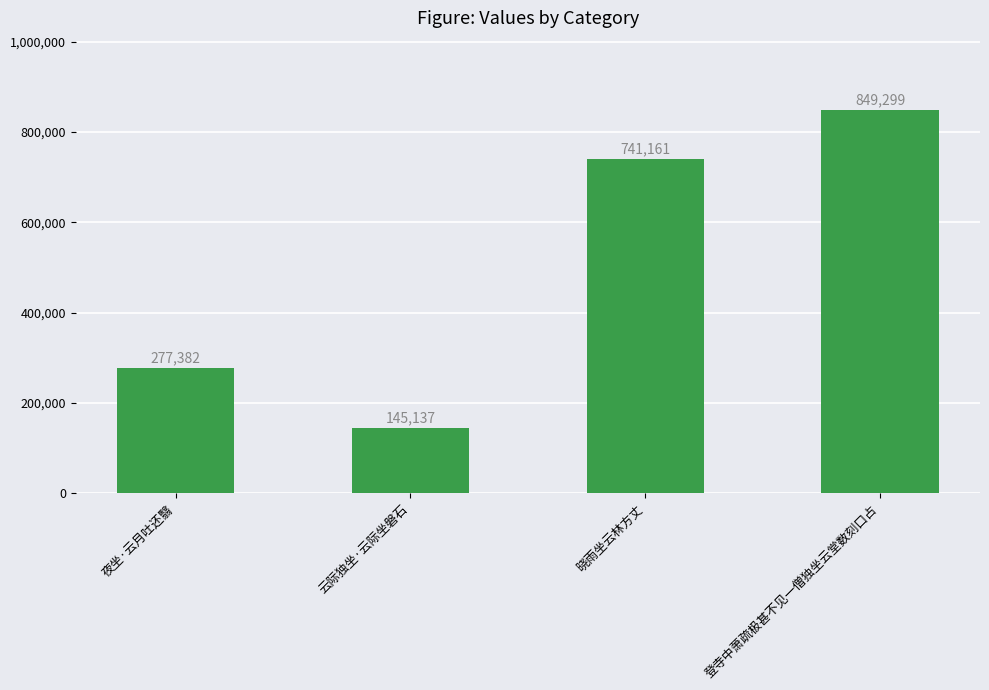

Reading right to left, transcribe all the data shown in this chart.

849299	741161	145137	277382